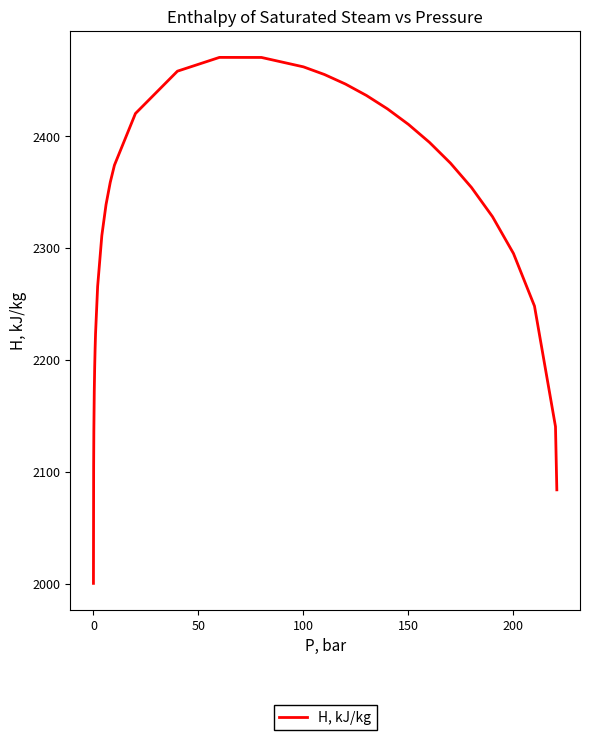

What is the maximum value shown in the chart?

2470.5